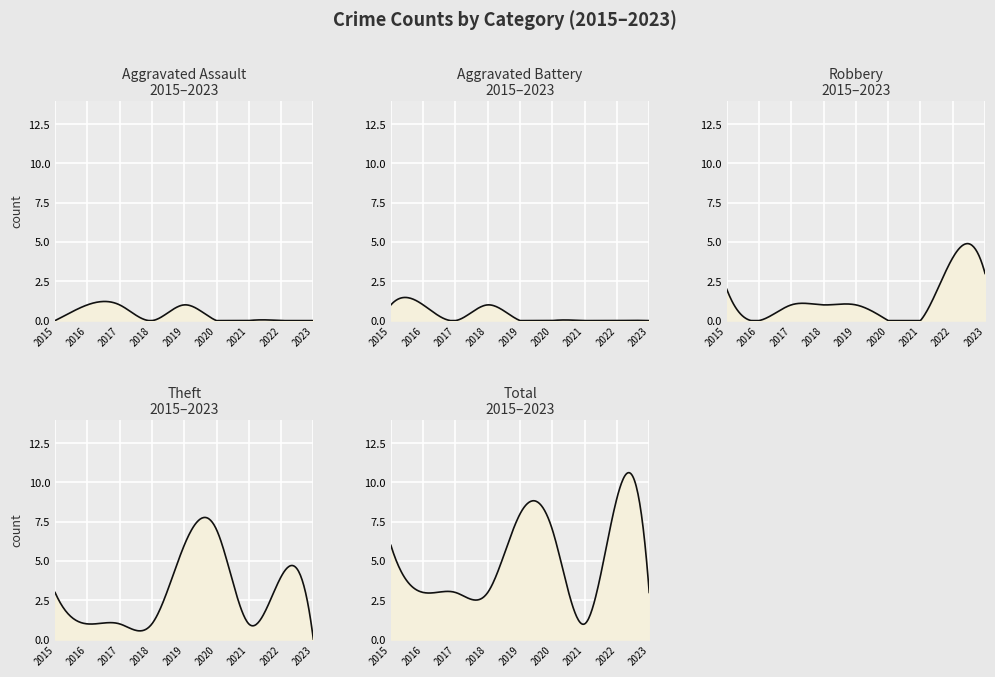

What is the total value across all series at 2023?

6